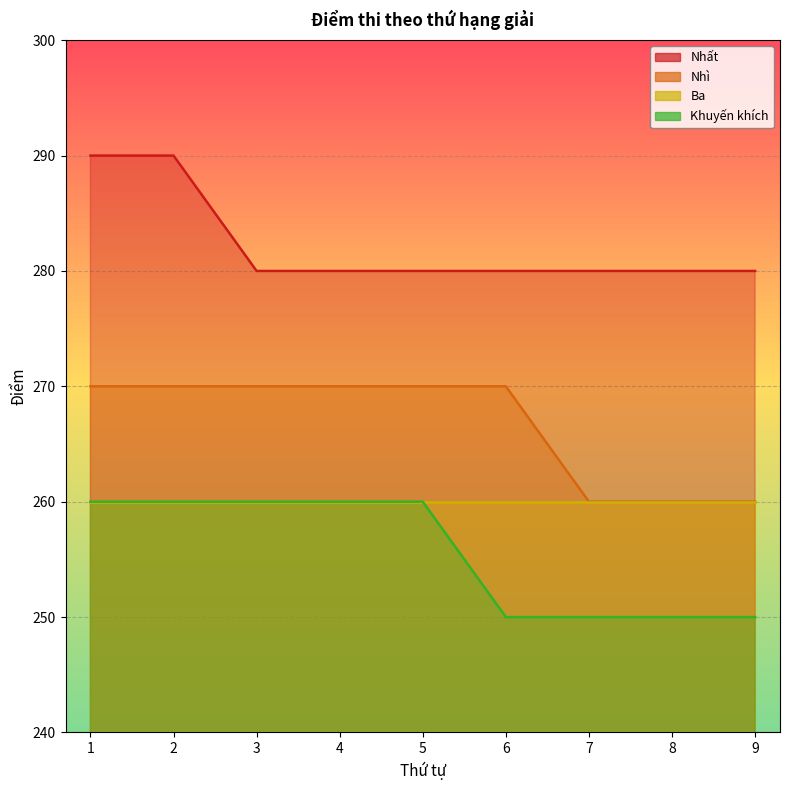

Does the chart display data point markers on the line(s)?

No